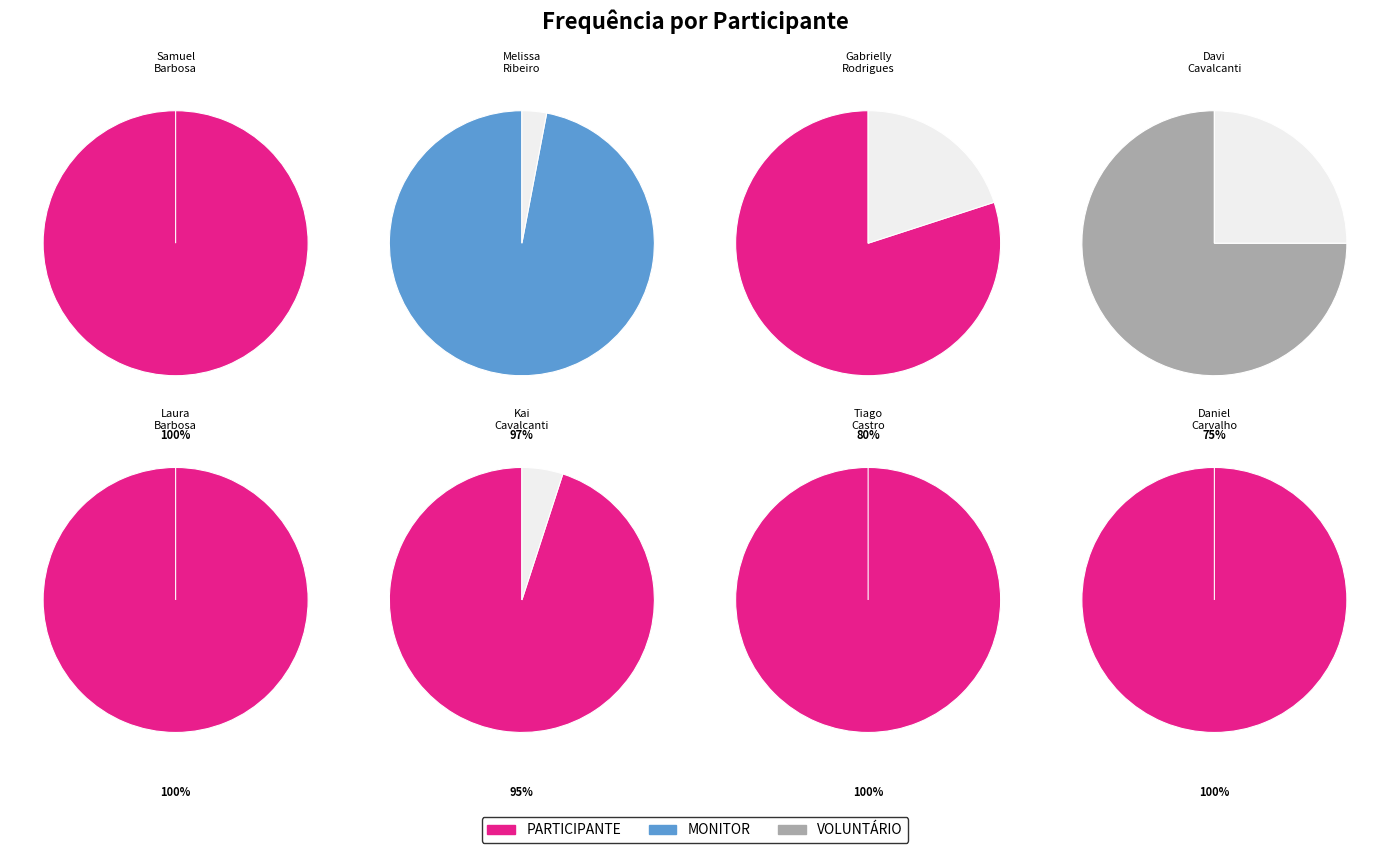

Which slice is the largest?

Samuel Barbosa Alves